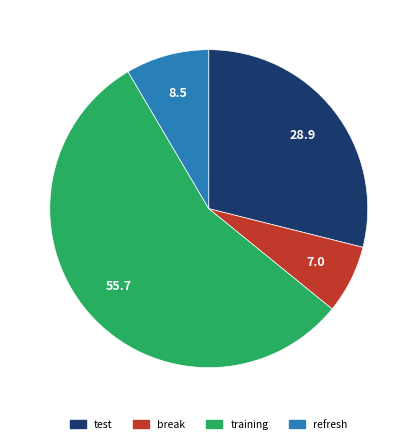

Combined, do test and training account for over 50%?

Yes